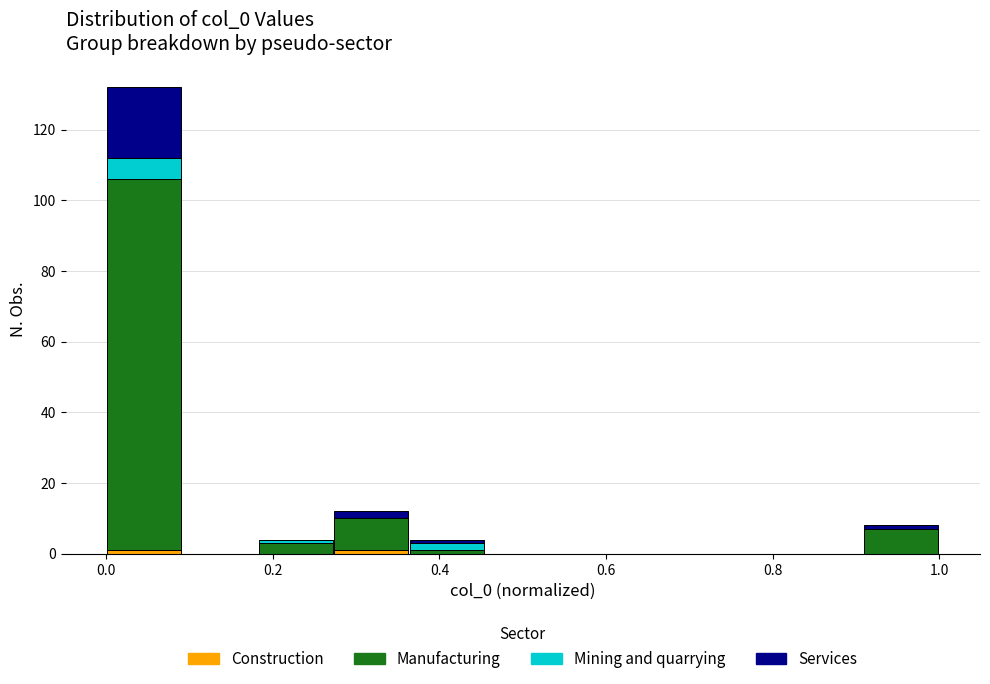

Which range on the x-axis has the tallest stacked bar (by total height)?

0.00 to 0.10